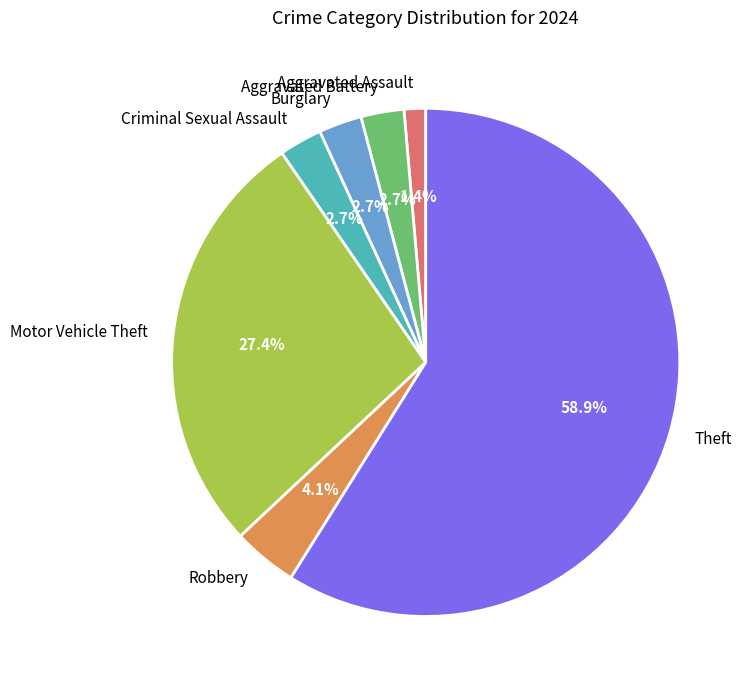

Is it true that Robbery is 17% of the pie?

False